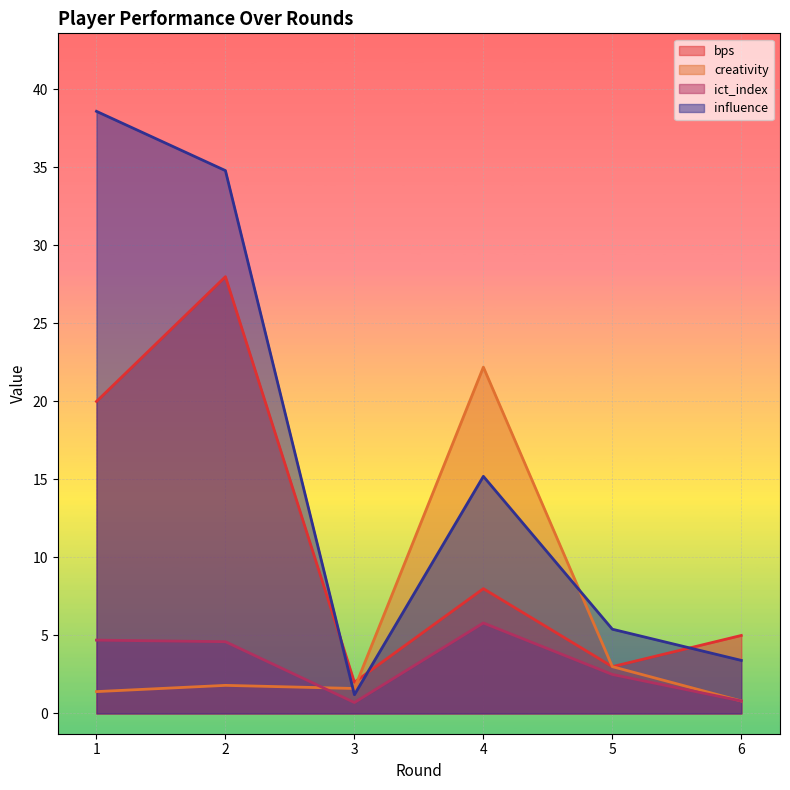

What is the difference between the ict_index values at 2 and 3?

3.9